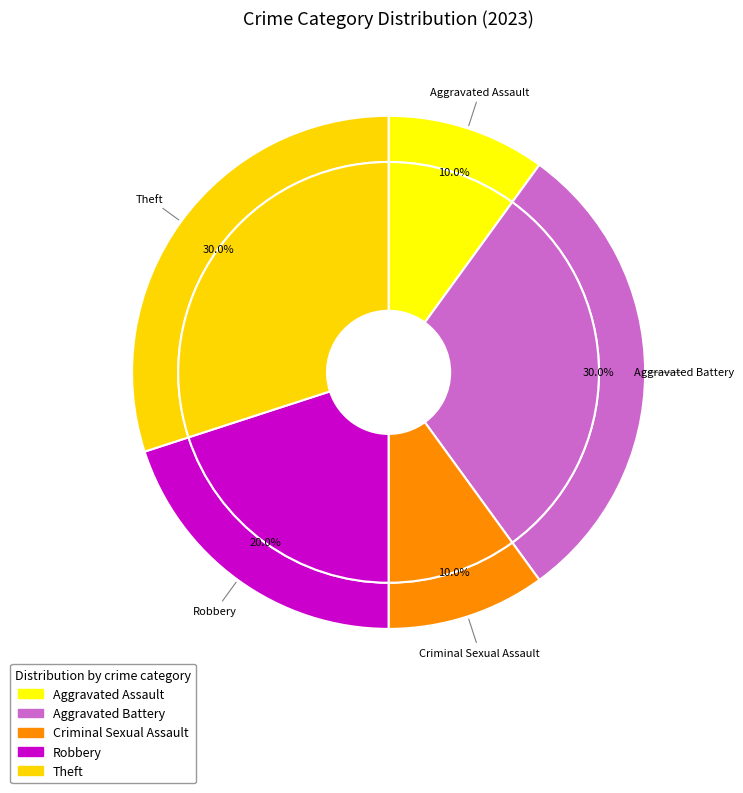

To the nearest percent, what portion does Aggravated Assault represent?

10%